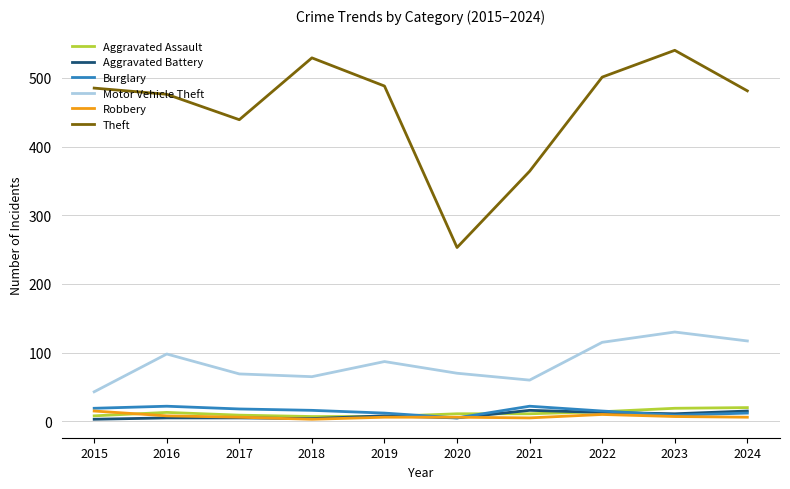

What is the difference between the Robbery values at 2018 and 2015?

12